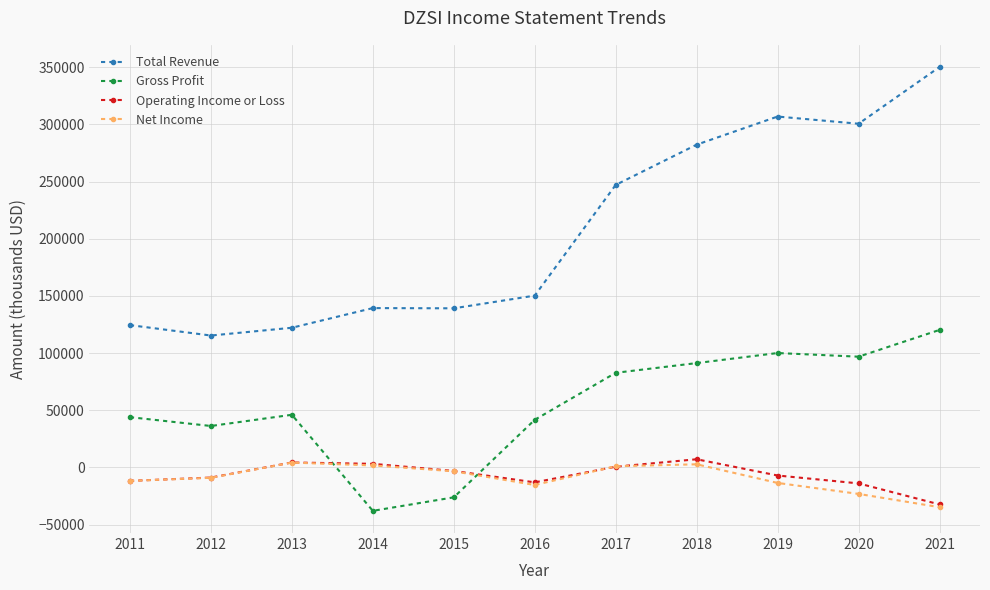

Read the Total Revenue value at 2019.

306900